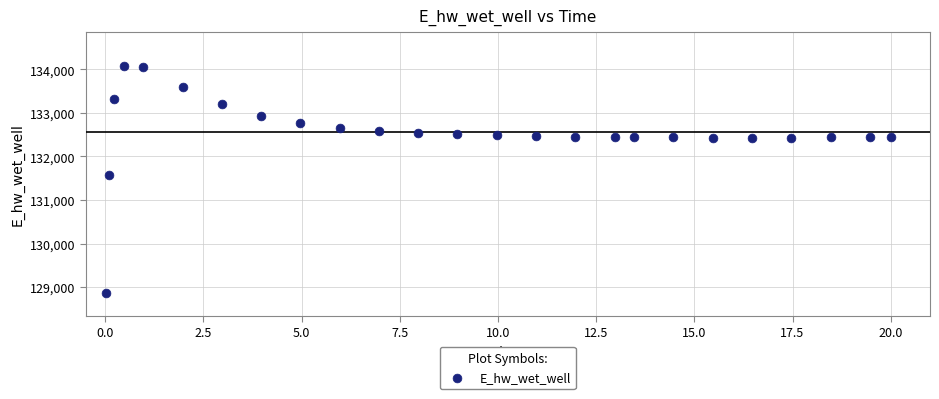

What is the range of Y values (max minus min)?

5208.0